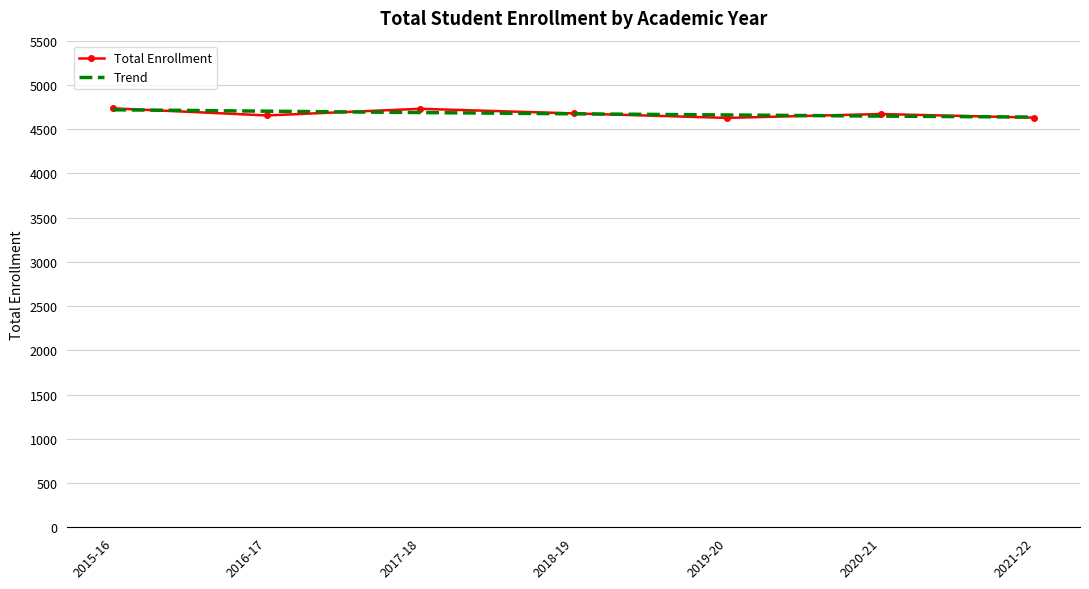

At which category does the chart reach its peak across all series?

2015-16